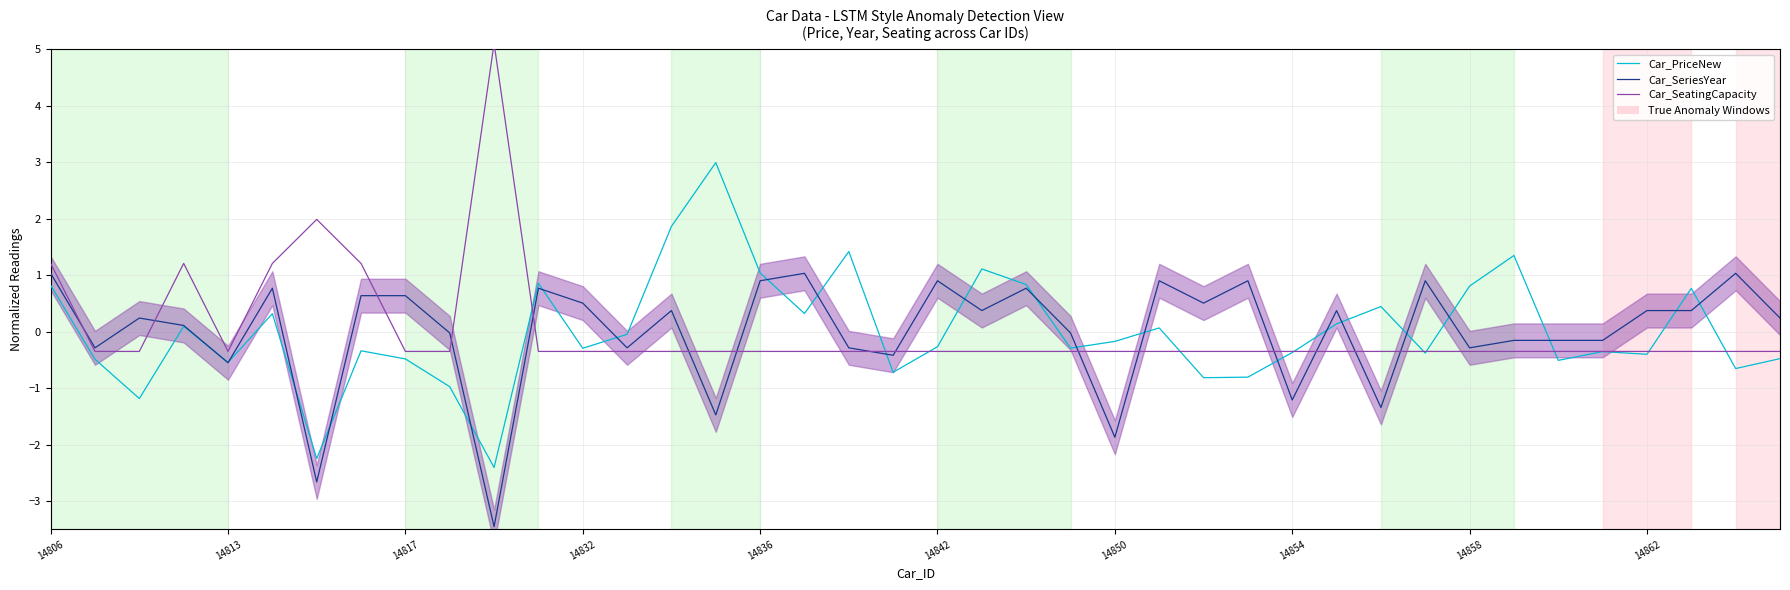

The value of Car_SeatingCapacity at 14854 is 0.6. True or false?

False